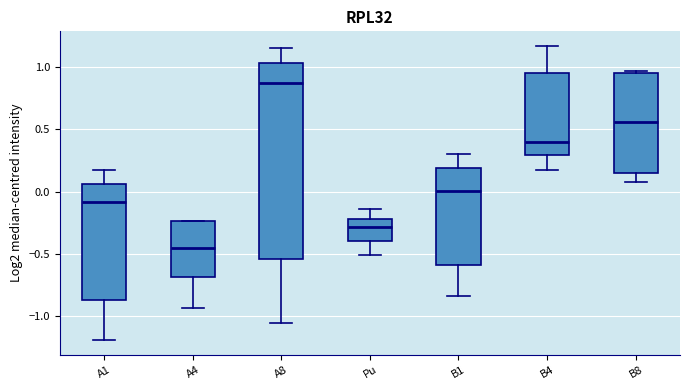

Reading left to right, transcribe this box plot: for each box, give where its median line is, the range the box spans, and where its two whiskers end, as read against the y-axis. The values are not printed on the chart, so give them approximately, as read against the axis.

A1: median -0.10, box -0.85 to 0.05, whiskers -1.20 to 0.20
A4: median -0.45, box -0.70 to -0.25, whiskers -0.95 to -0.25
A8: median 0.85, box -0.55 to 1.05, whiskers -1.05 to 1.15
Pu: median -0.30, box -0.40 to -0.20, whiskers -0.50 to -0.15
B1: median 0.00, box -0.60 to 0.20, whiskers -0.85 to 0.30
B4: median 0.40, box 0.30 to 0.95, whiskers 0.15 to 1.15
B8: median 0.55, box 0.15 to 0.95, whiskers 0.10 to 0.95 (just above the box's upper edge)